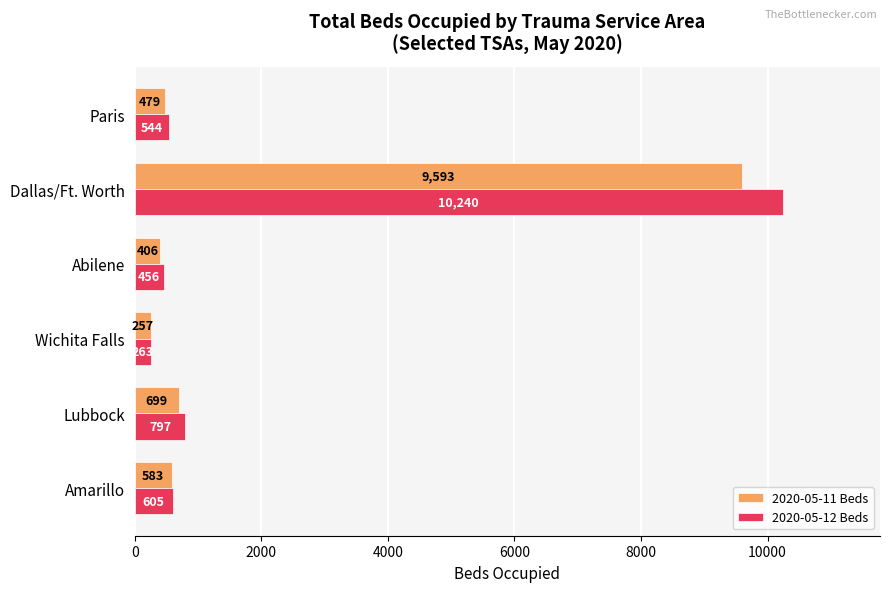

What is the spread (max minus min) of values at Abilene?

50